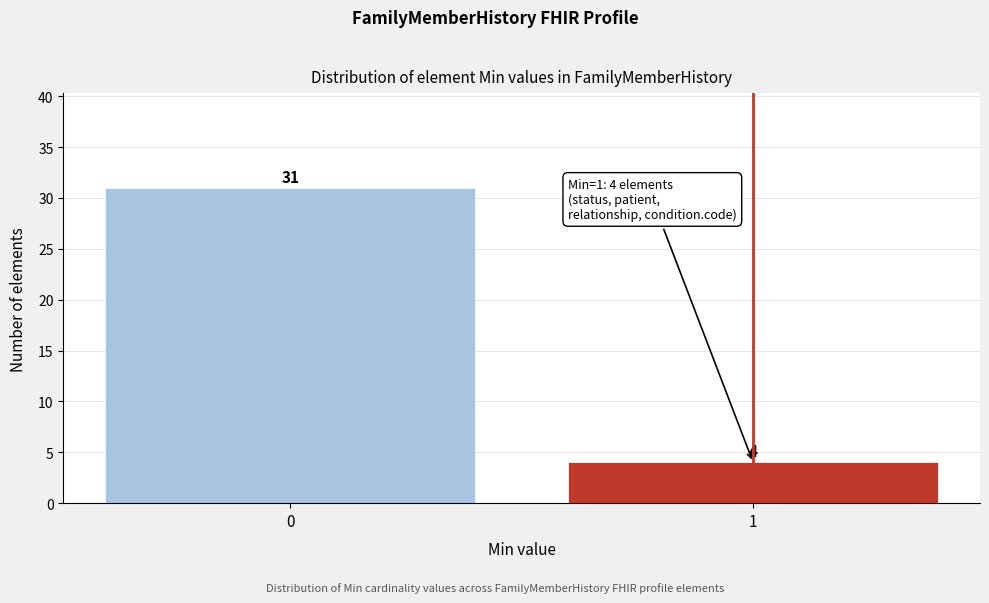

Reading left to right, what are all the values shown in this chart?

31	4